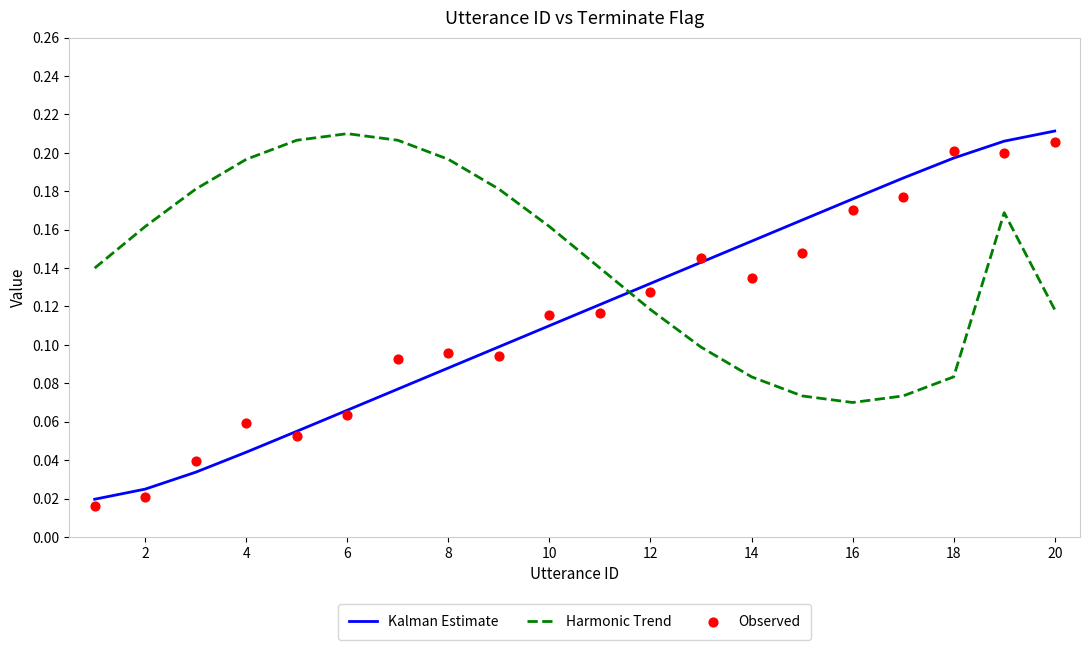

Which series reaches the minimum Y coordinate?

Observed